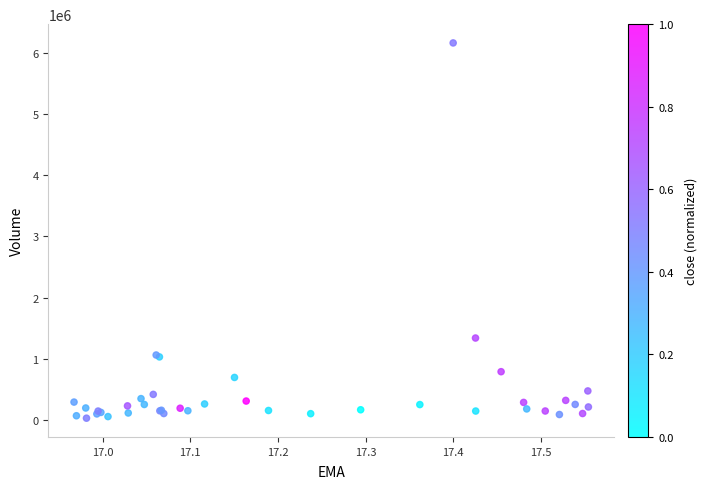

What Y value in the scatter plot is closest to 3095700?

1341500